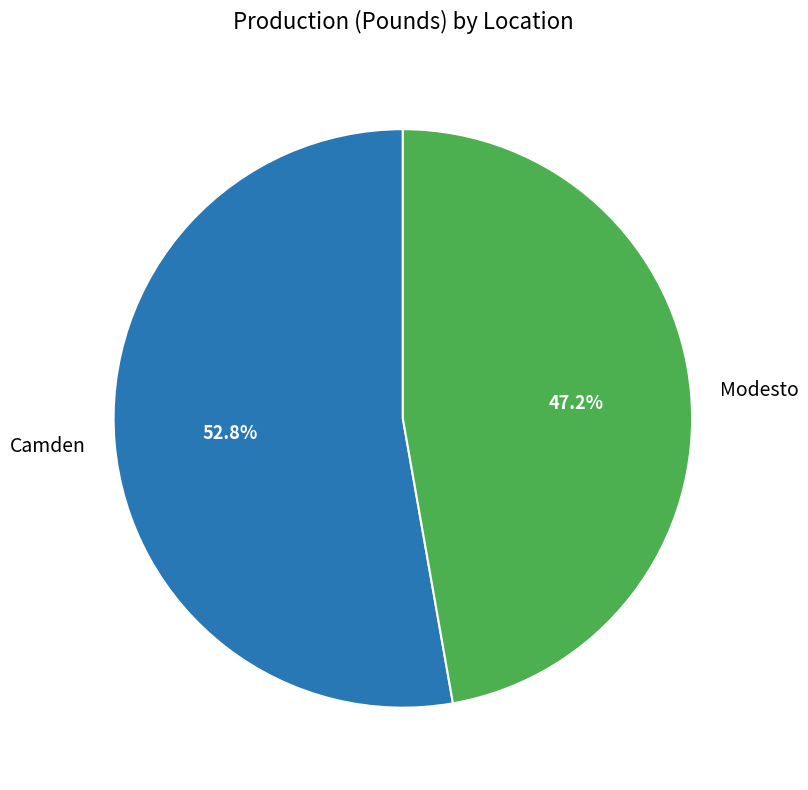

Count the number of slices in the pie.

2